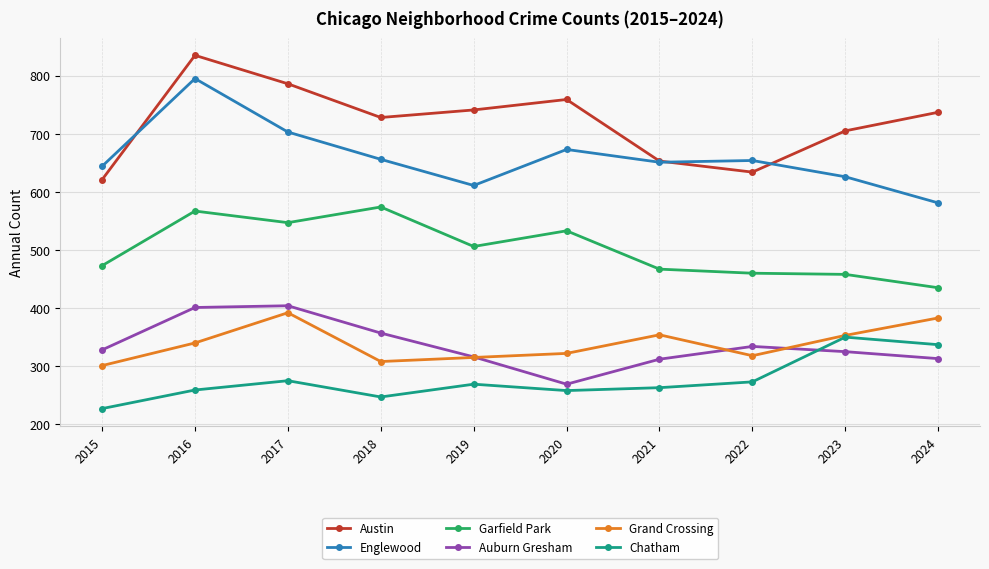

The Grand Crossing series shows 511 at 2022. True or false?

False